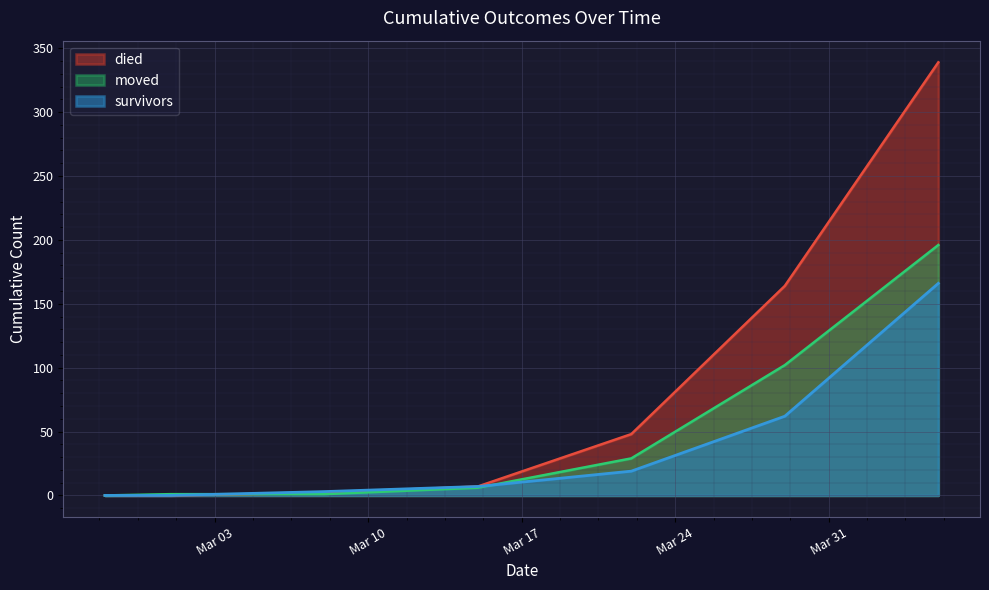

What is the difference between the second highest and minimum values in the died series?

164